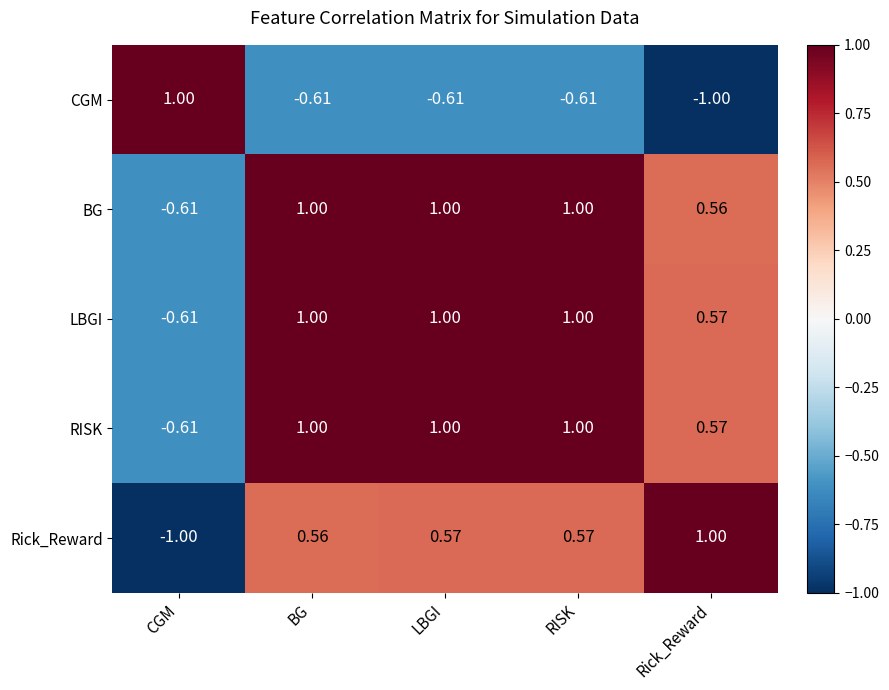

Which series changed the most between BG and RISK?

Rick_Reward